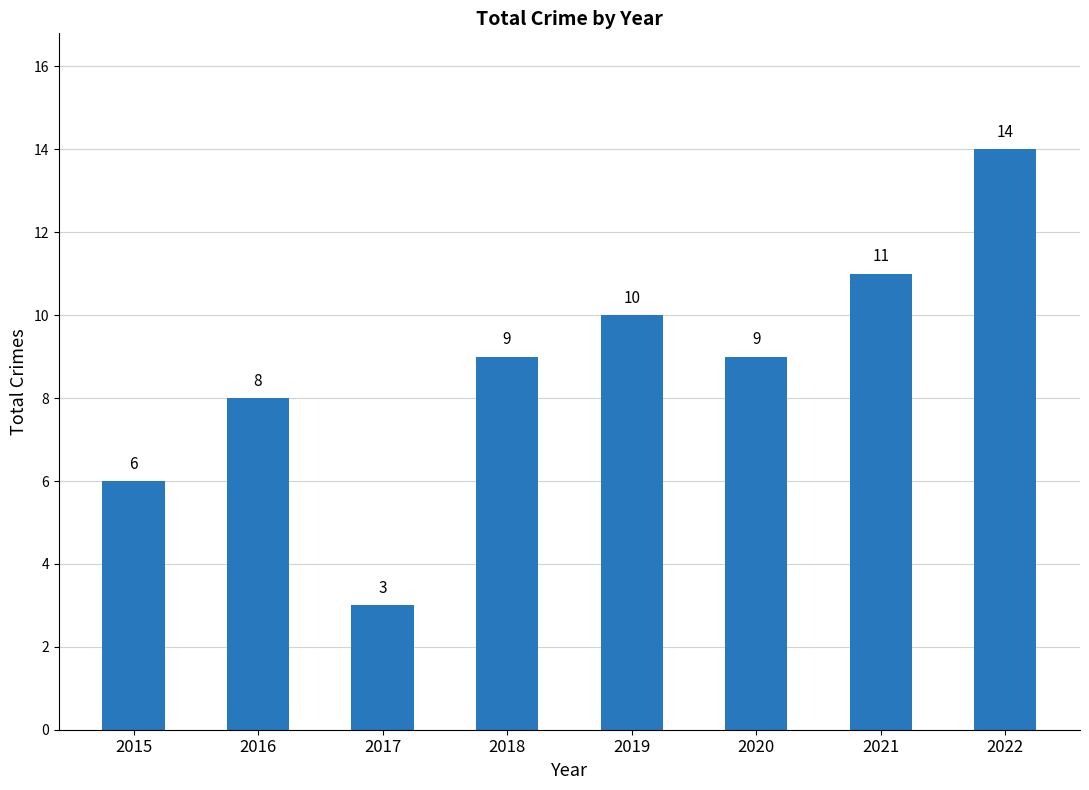

What value does the data have at 2015?

6